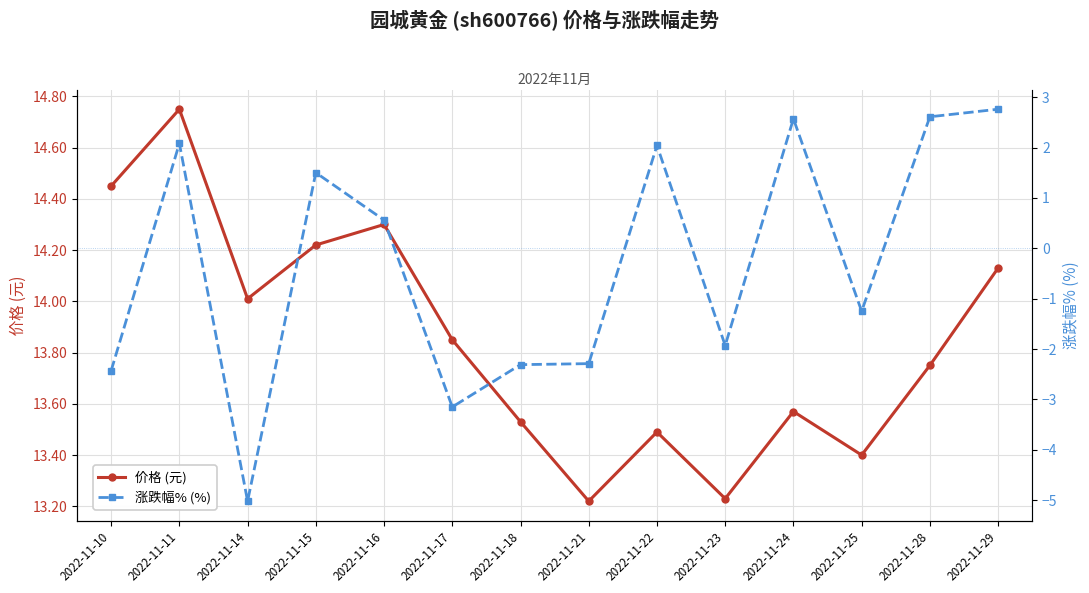

At which category is the sum across all series the highest?

2022-11-29